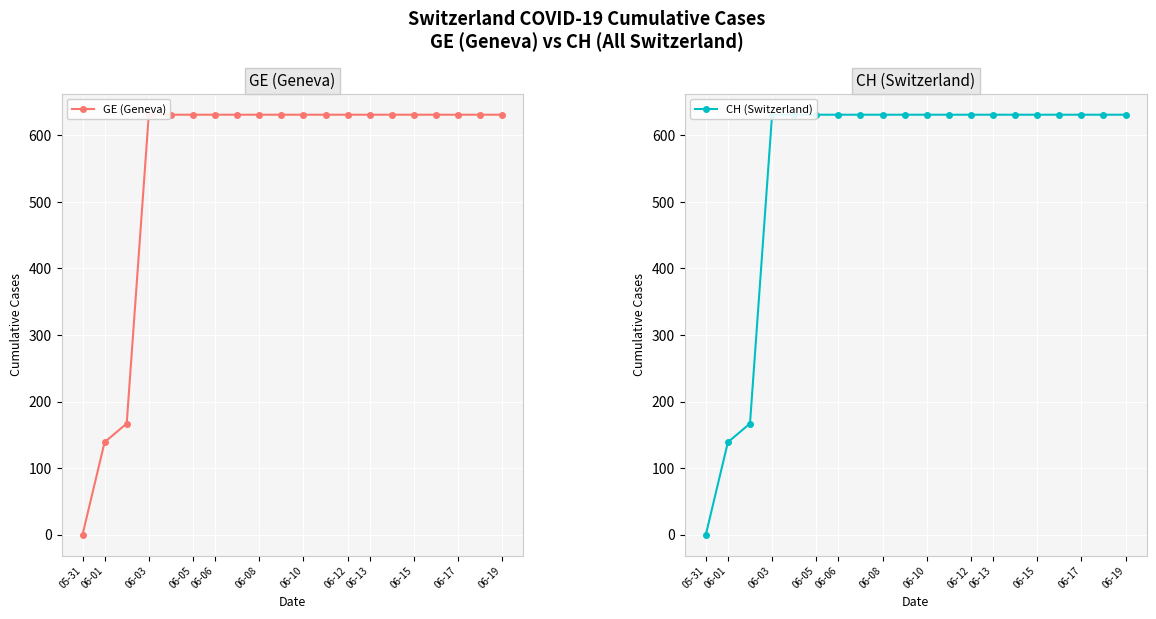

True or false: CH (Switzerland) has a value of 631 at 06-13.

True